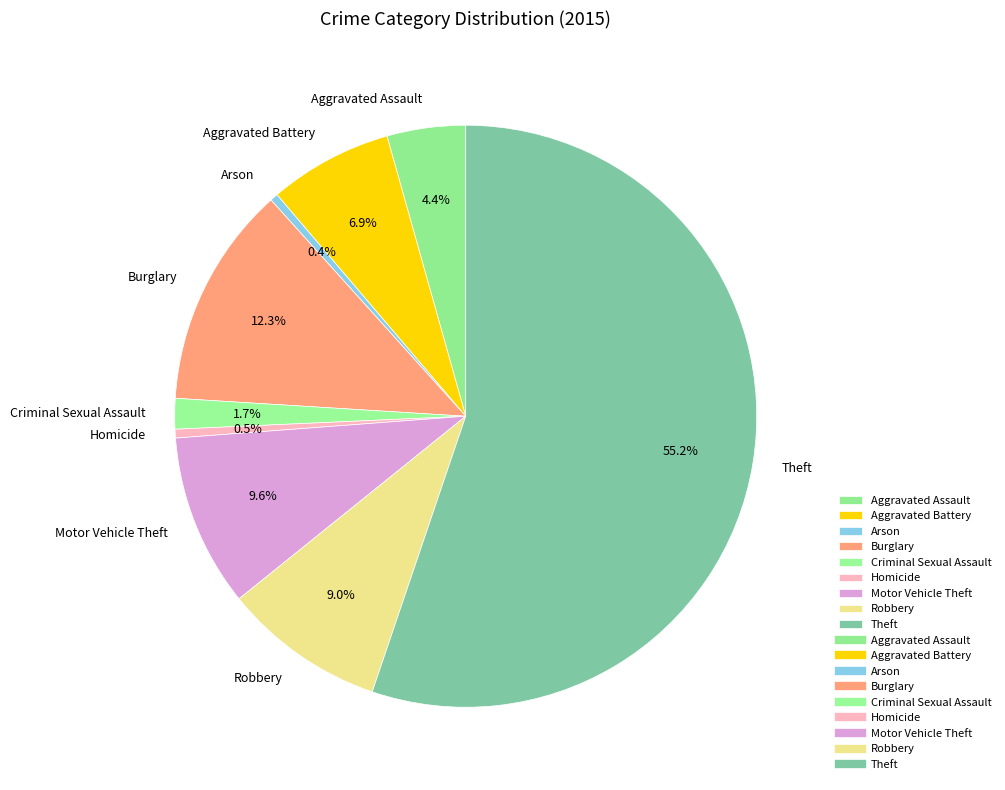

To the nearest percent, what is the average slice percentage?

11%